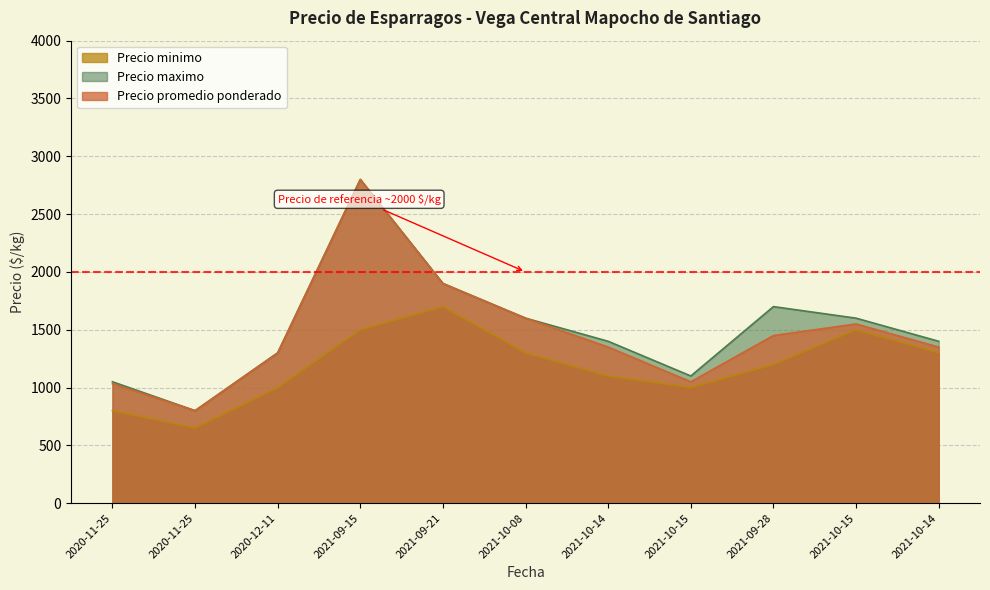

What is the label of the 5th point from the left?

2021-09-21